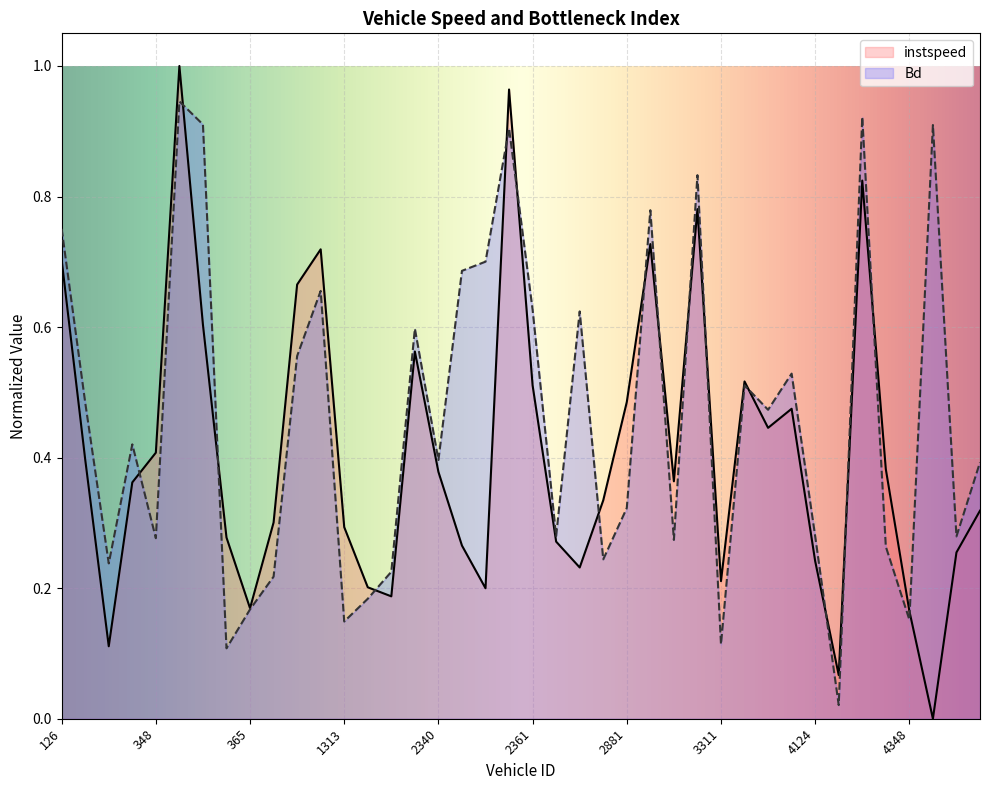

What is the difference between the second highest and minimum values in the instspeed series?

1.0